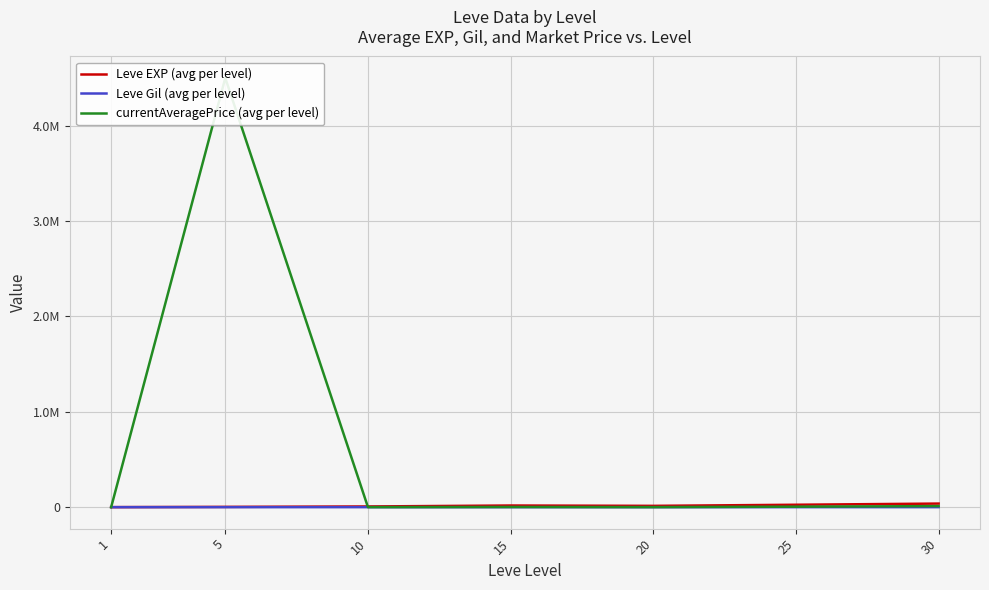

Reading left to right, transcribe all the data shown in this chart.

Leve EXP (avg per level): 510.2	3008.3	7475.0	17445.0	13876.7	25410.0	37715.0
Leve Gil (avg per level): 113.0	149.3	242.5	312.0	220.8	312.7	375.2
currentAveragePrice (avg per level): 92.5	4500616.7	242.3	1666.7	333.3	5000.0	11254.0